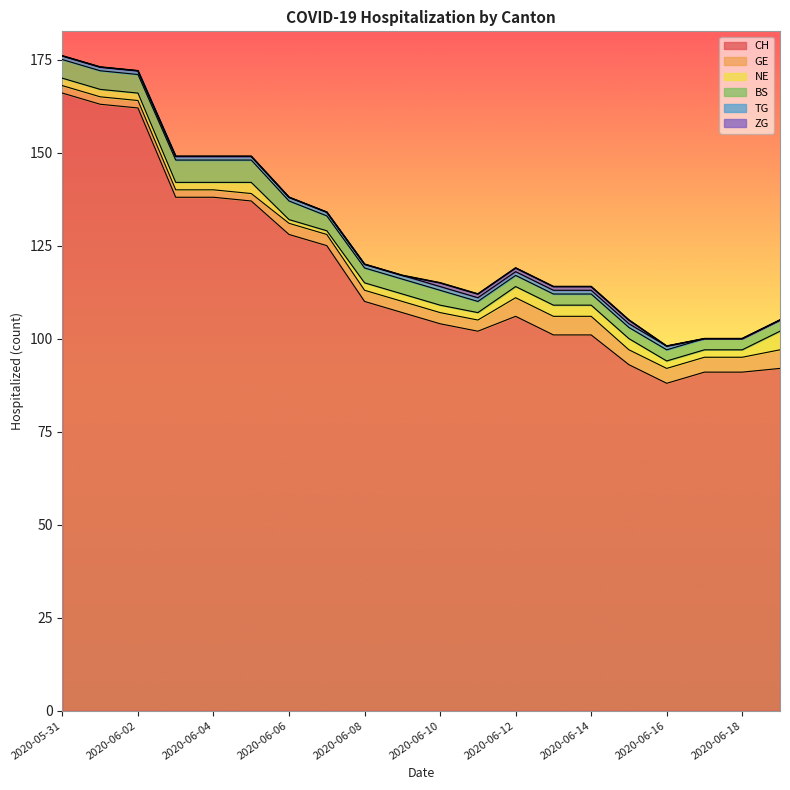

What position from the right is 2020-06-06?

14